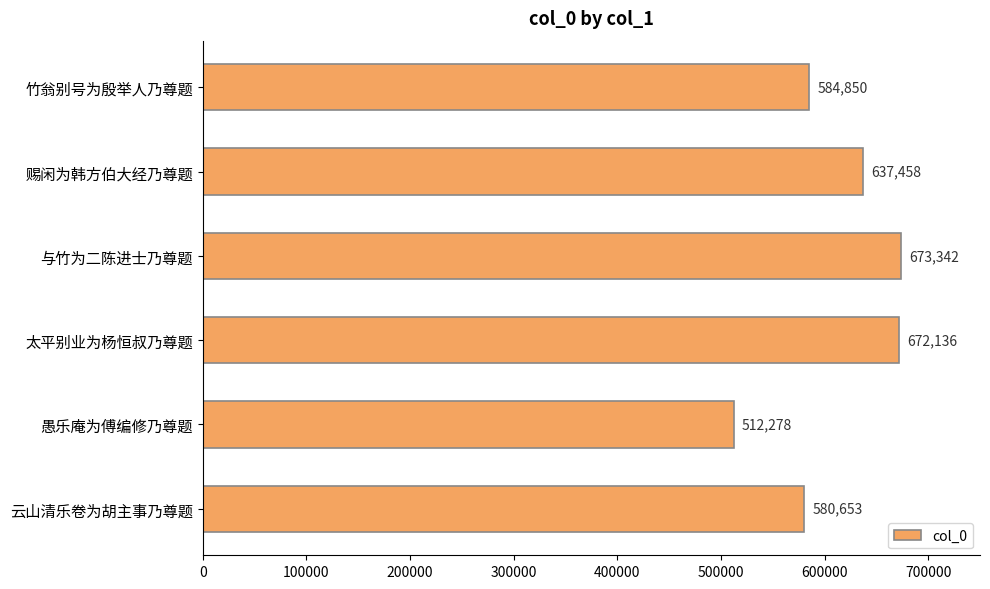

Reading bottom to top, what are all the values shown in this chart?

云山清乐卷为胡主事乃尊题=580653	愚乐庵为傅编修乃尊题=512278	太平别业为杨恒叔乃尊题=672136	与竹为二陈进士乃尊题=673342	赐闲为韩方伯大经乃尊题=637458	竹翁别号为殷举人乃尊题=584850